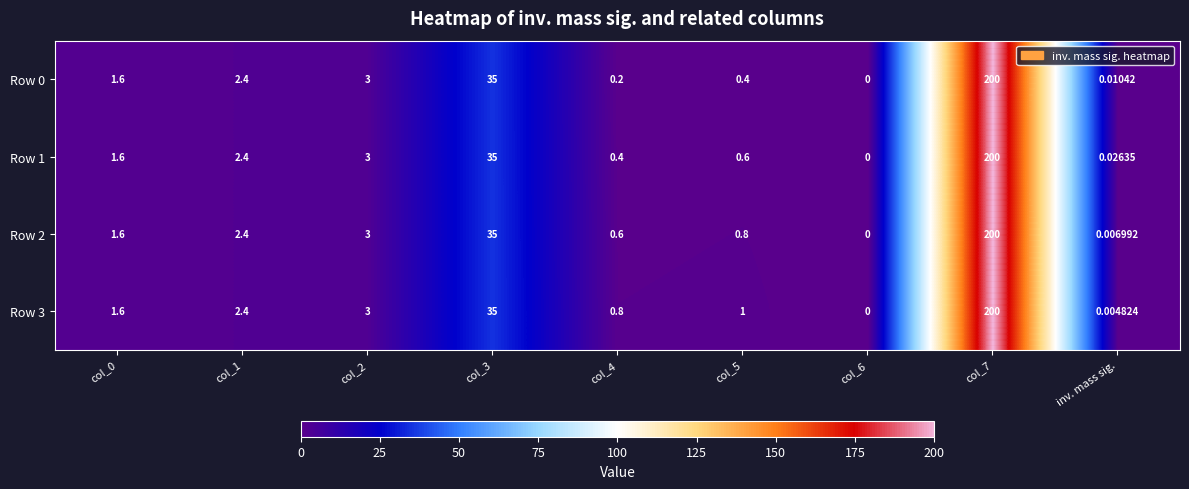

Is the value of Row 3 at col_1 greater than the value of Row 2 at col_0?

Yes